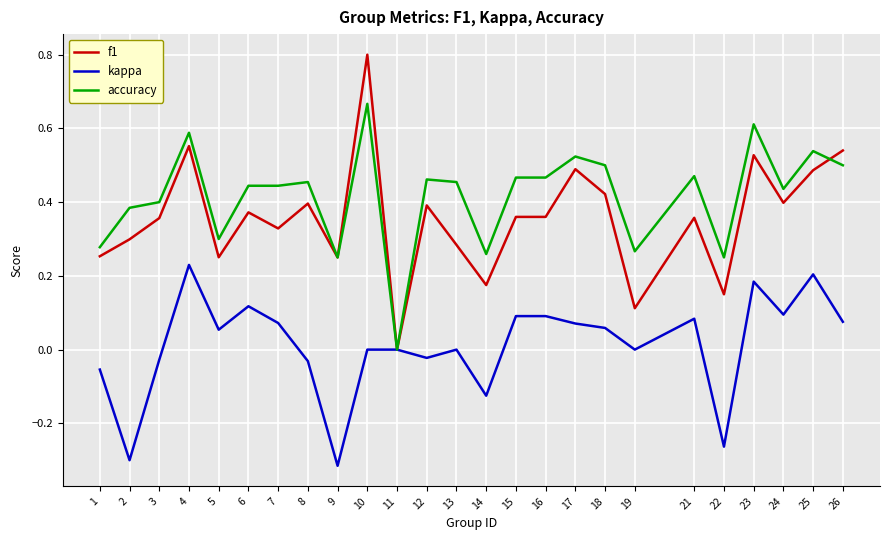

Where does the kappa series first go above 0?

4